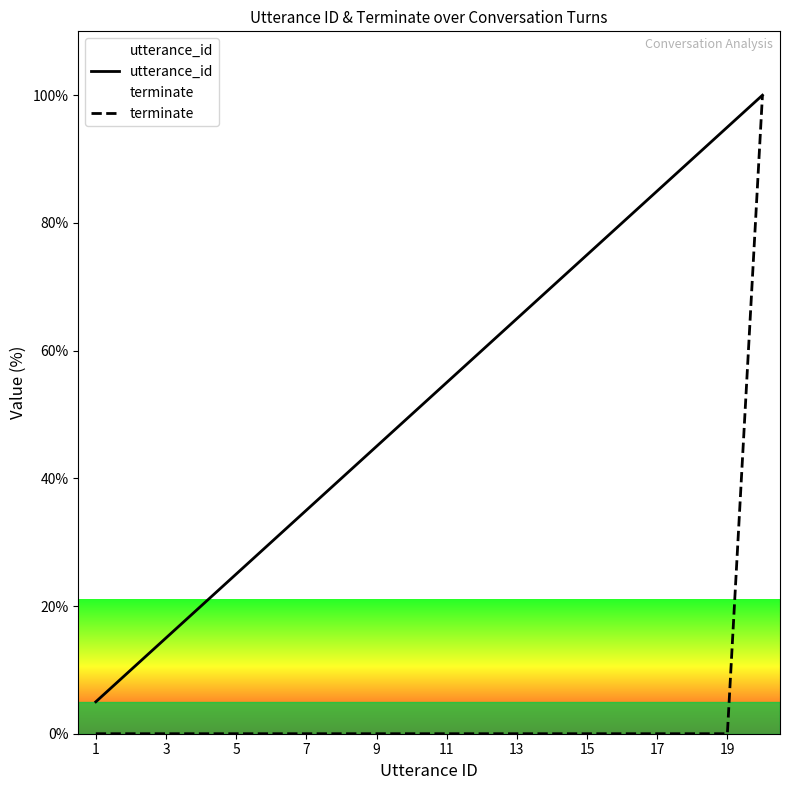

True or false: terminate and utterance_id intersect in this chart.

False